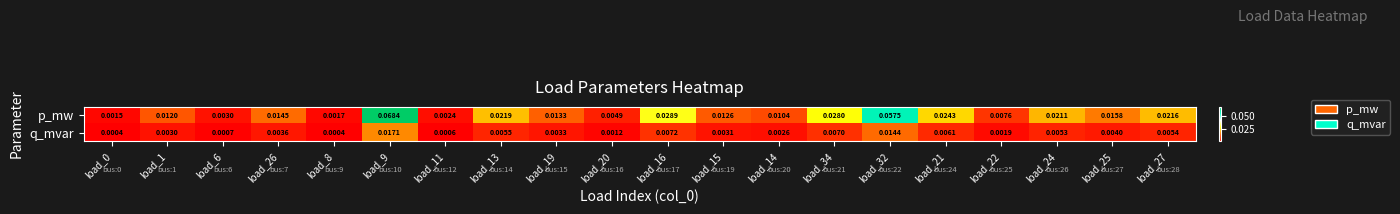

At how many categories does at least one series exceed 0?

20